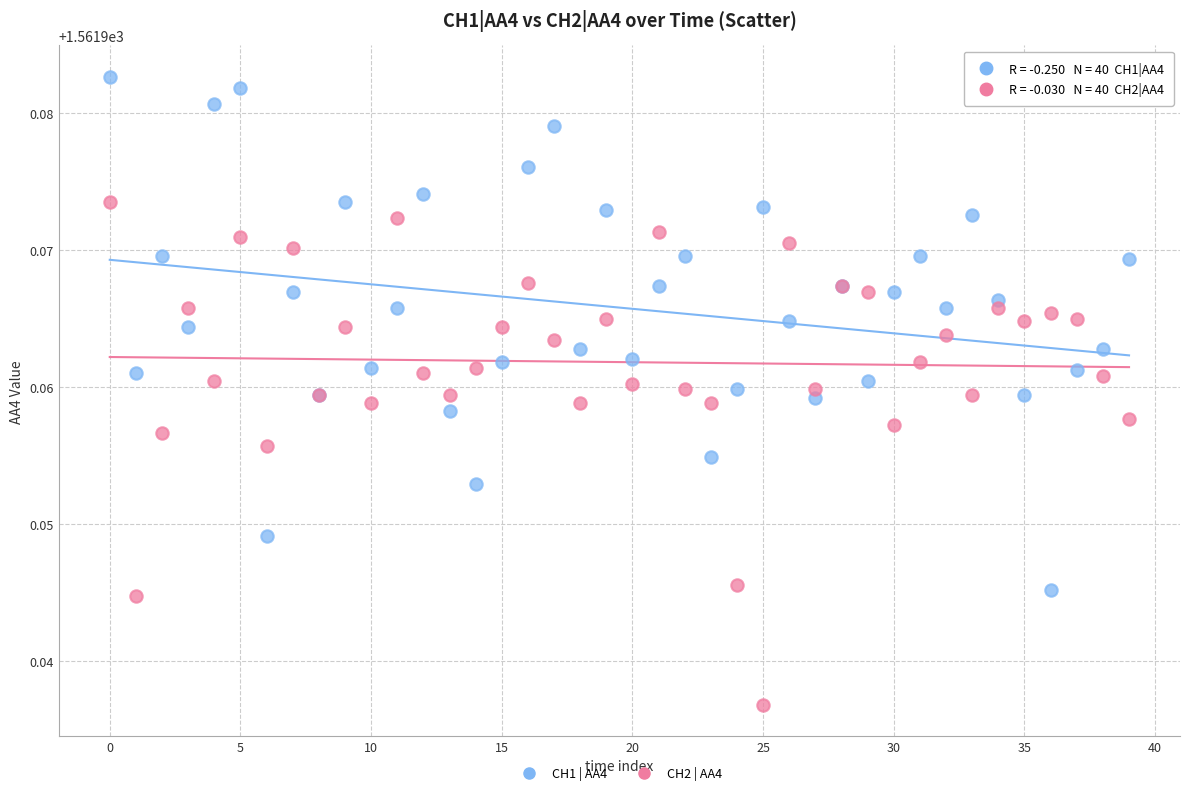

Which series reaches the maximum Y coordinate?

CH1 | AA4